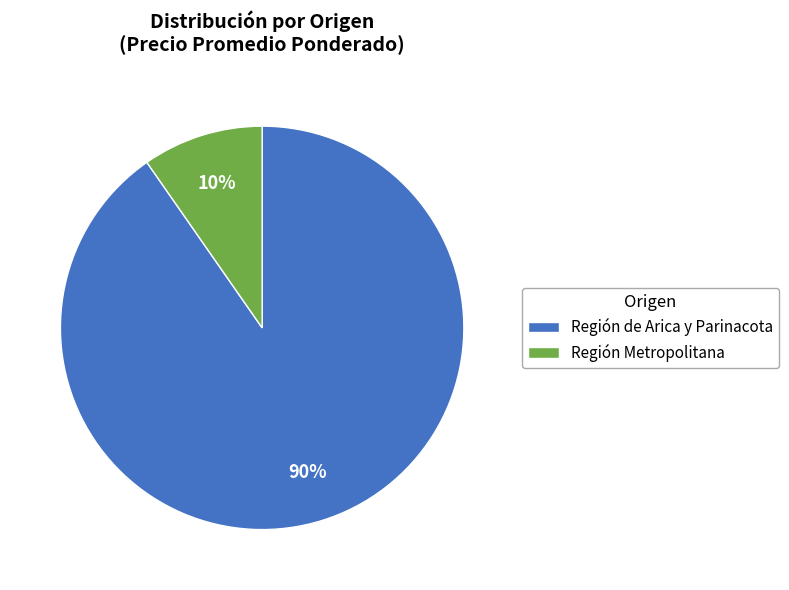

Is the sum of Región Metropolitana and Región de Arica y Parinacota greater than half?

Yes